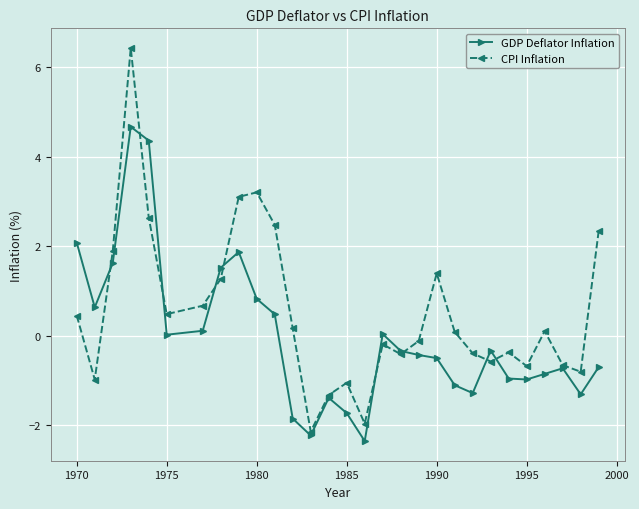

What is the smallest value displayed?

-2.4